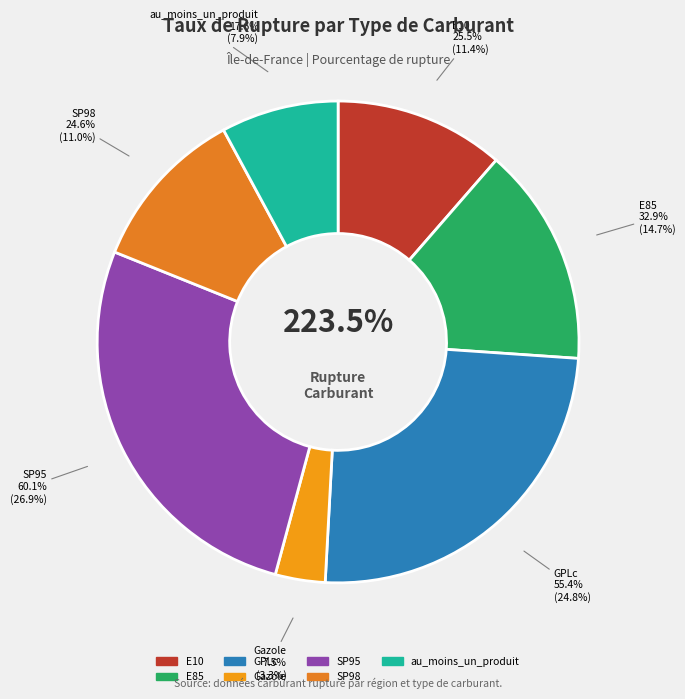

Is there a majority slice in this chart?

No